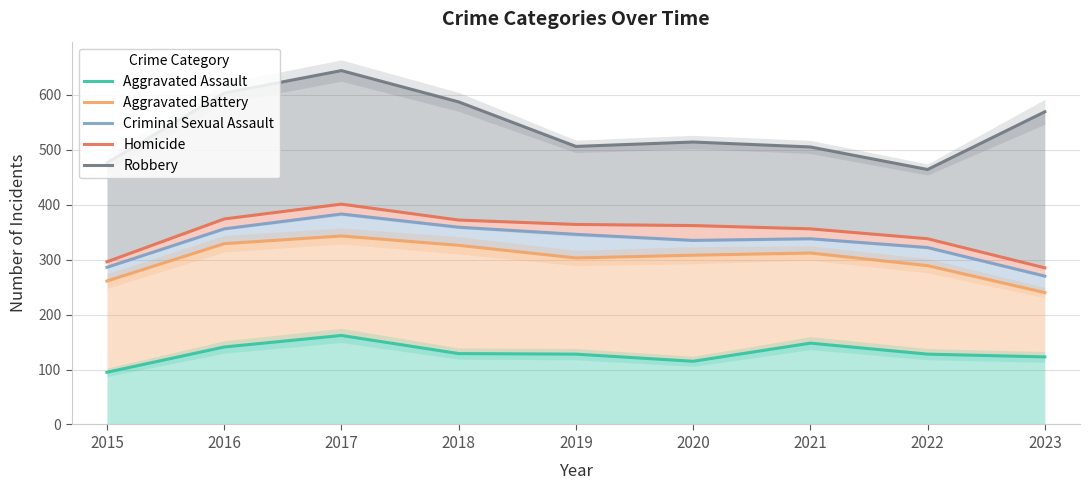

At how many categories does at least one series exceed 572?

3